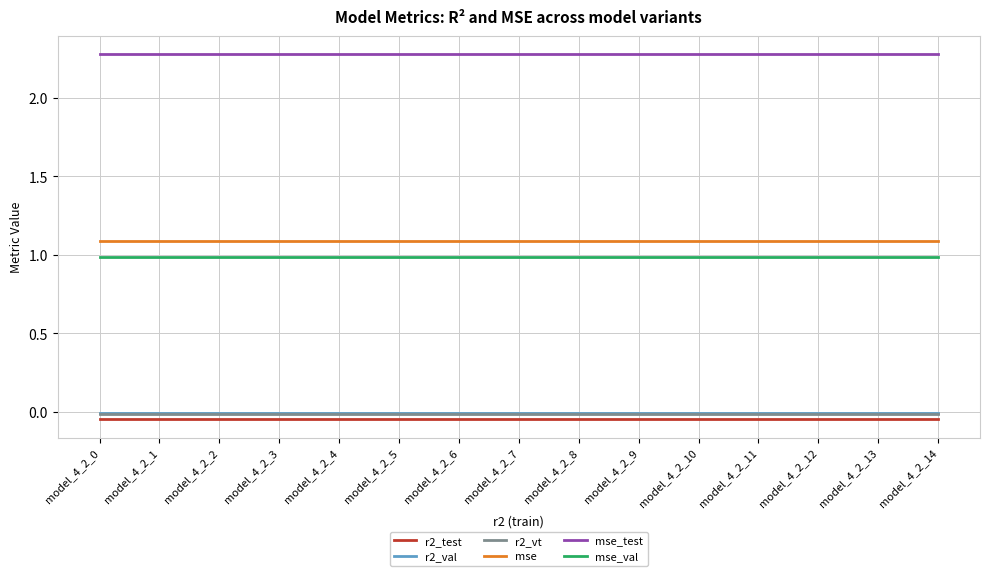

Is this an area chart (filled region under the line)?

No